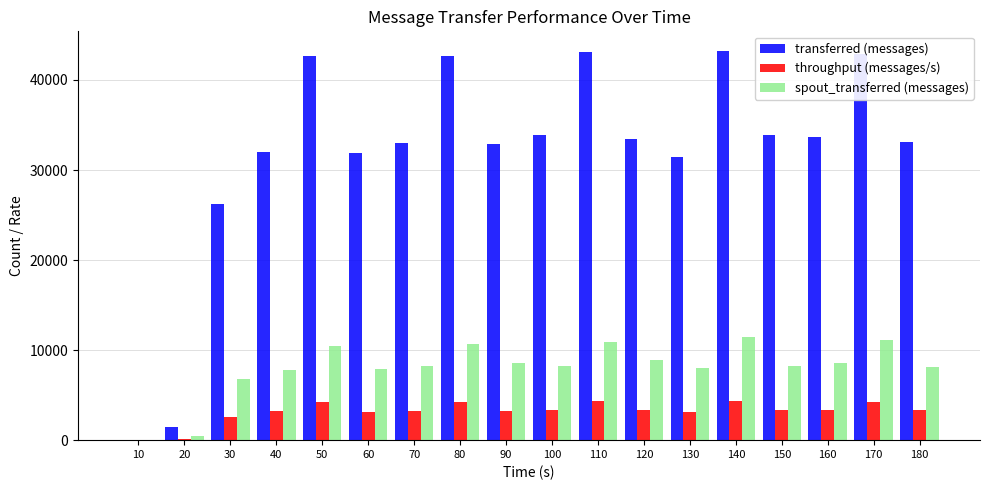

What are all the series names shown in the legend?

transferred (messages), throughput (messages/s), spout_transferred (messages)